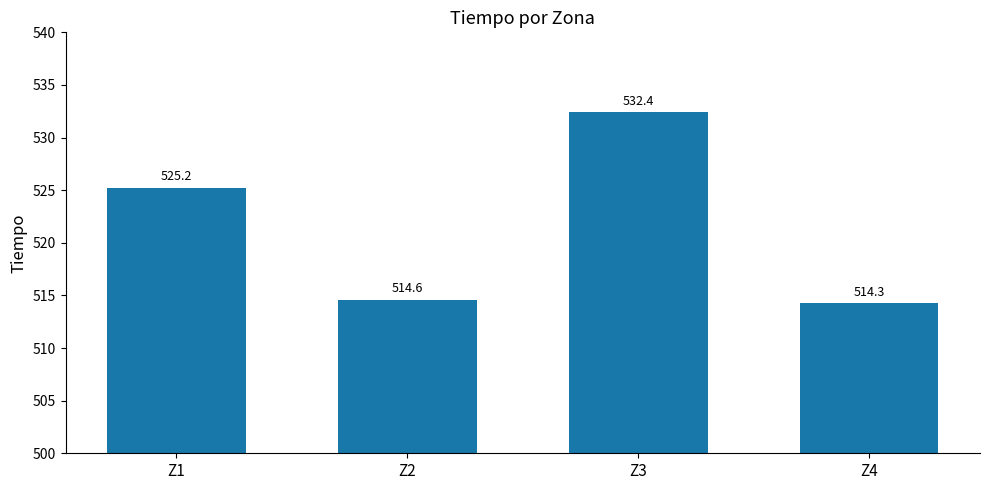

What is the sum of the values at Z3 and Z2?

1047.0